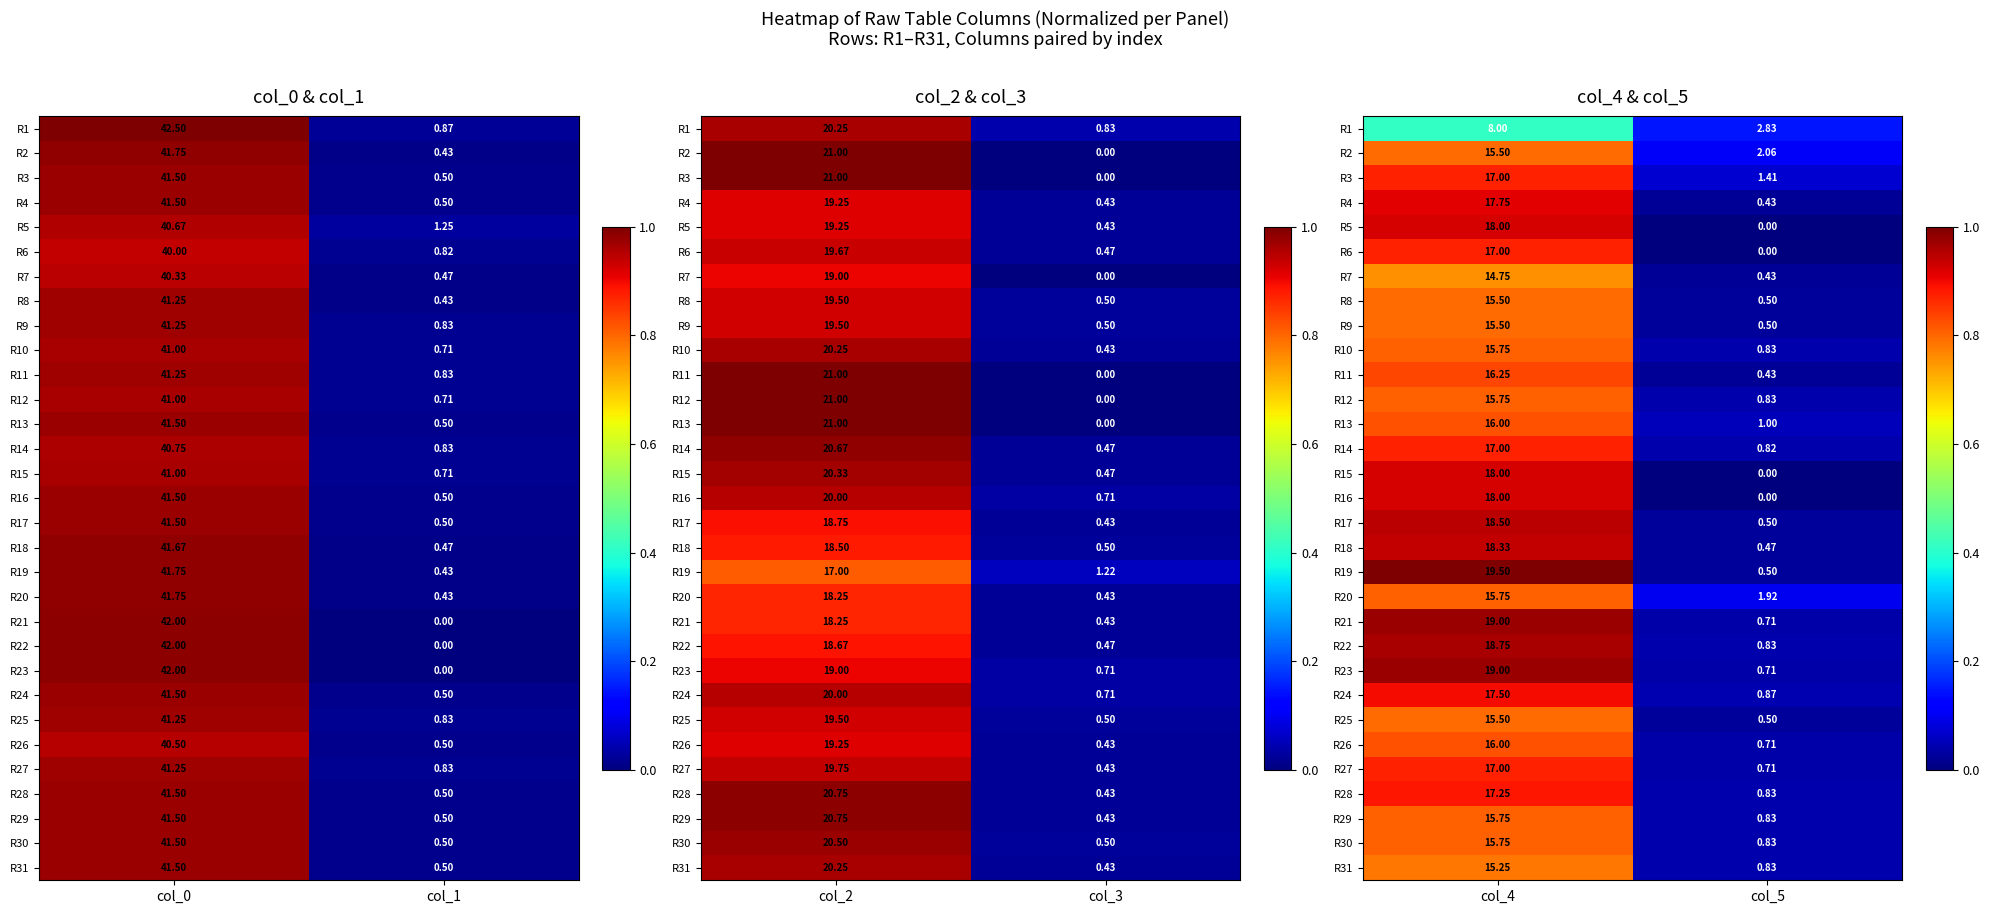

At how many categories does at least one series exceed 0?

2